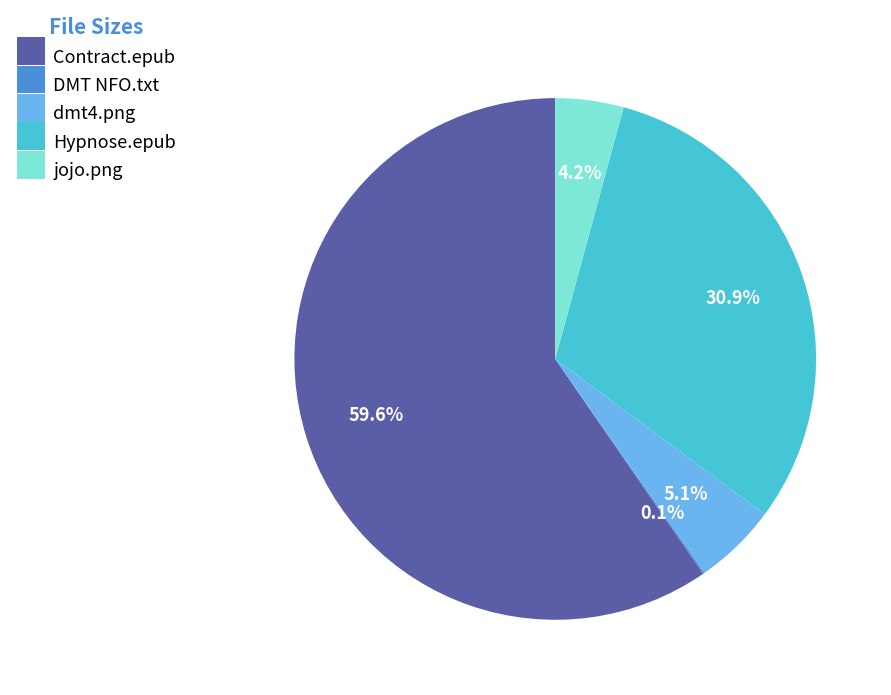

Is there any slice that represents more than half of the pie?

Yes